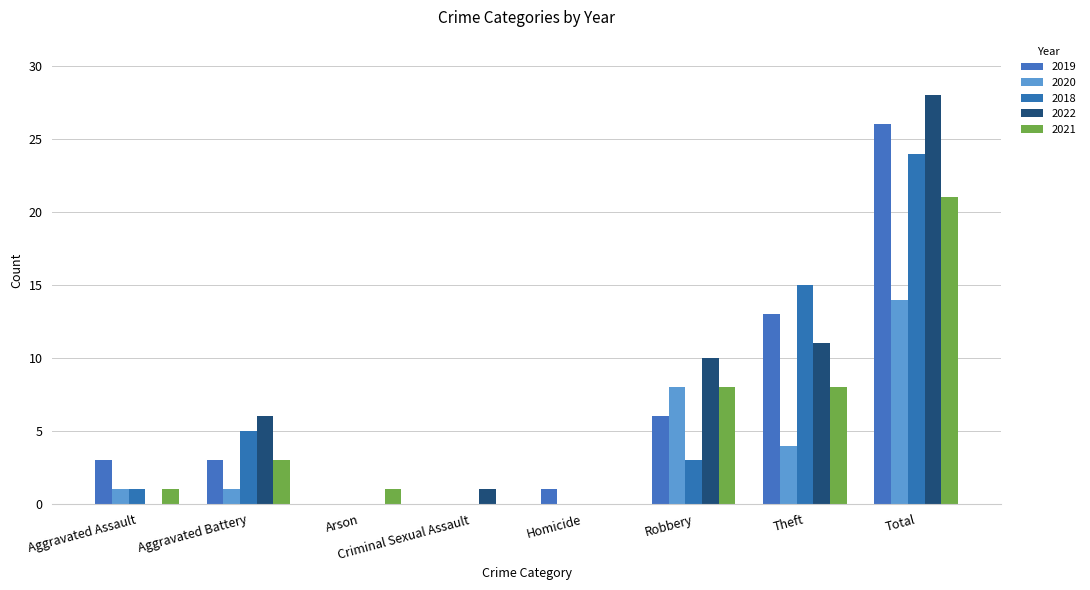

Which series has the largest total across all categories?

2022